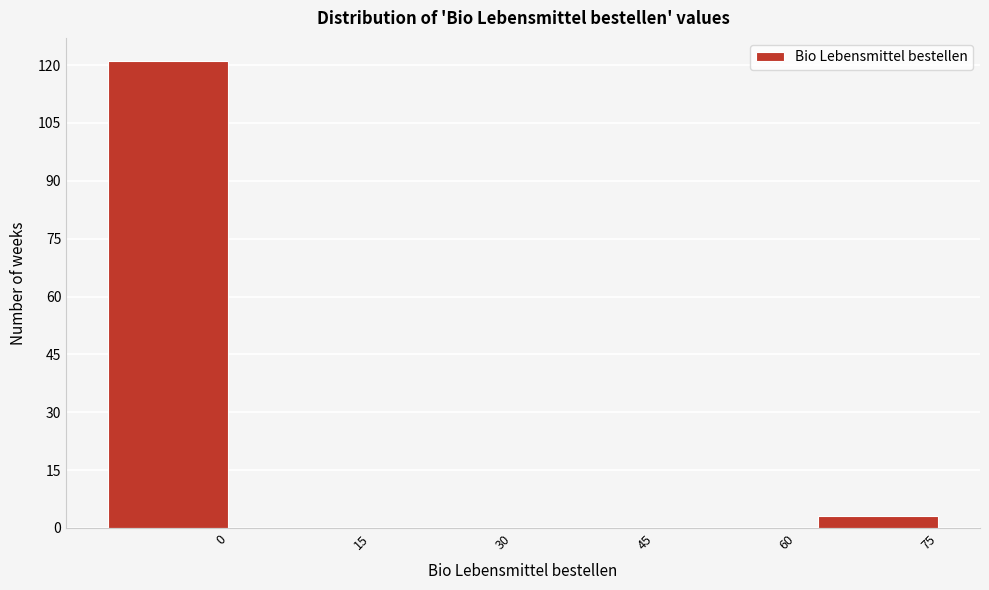

Reading left to right, what are all the values shown in this chart?

0=121	15=0	30=0	45=0	60=0	75=3